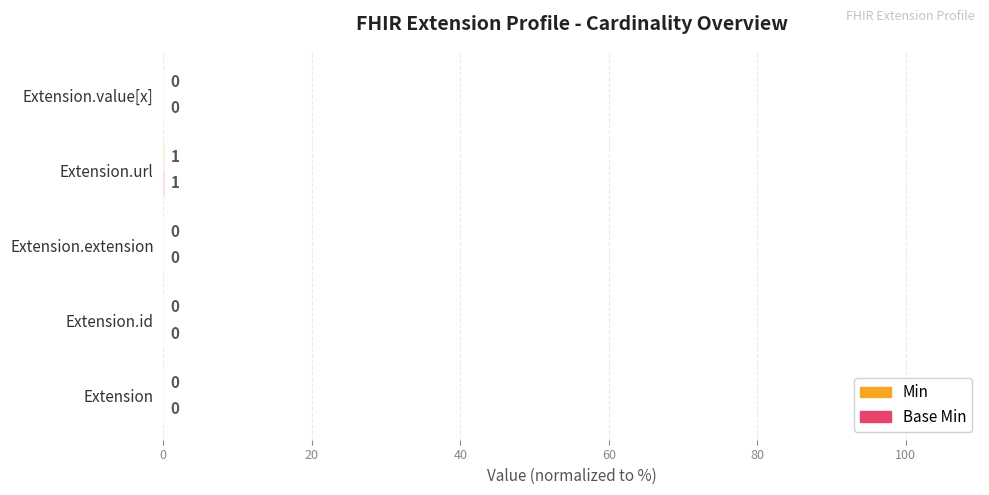

How many data points does each series have?

5